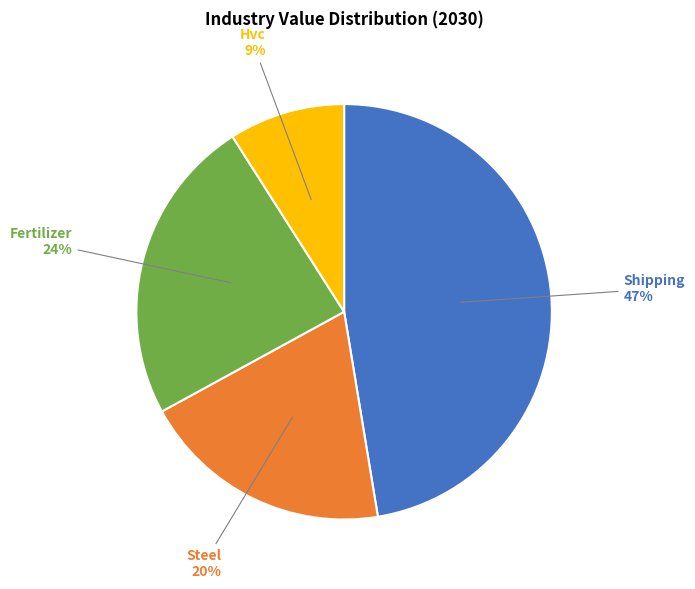

Is the sum of Hvc and Steel greater than half?

No